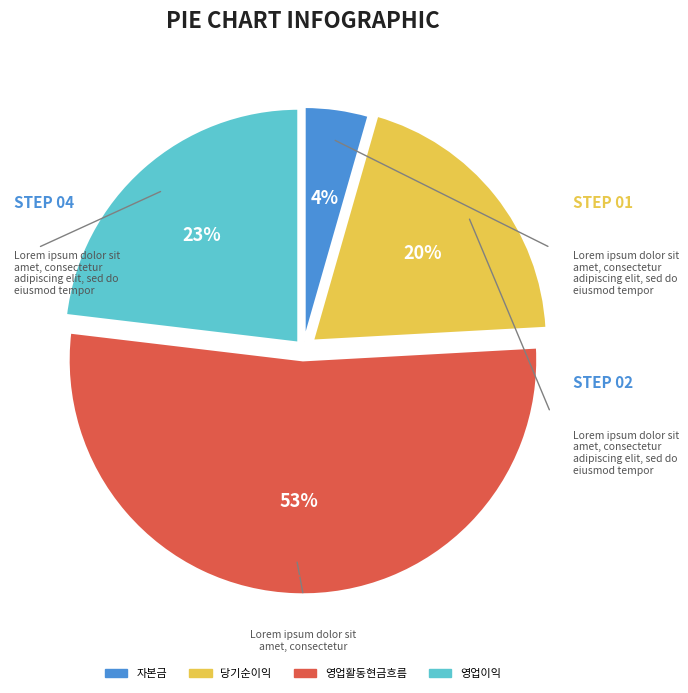

How many segments does this pie chart have?

4